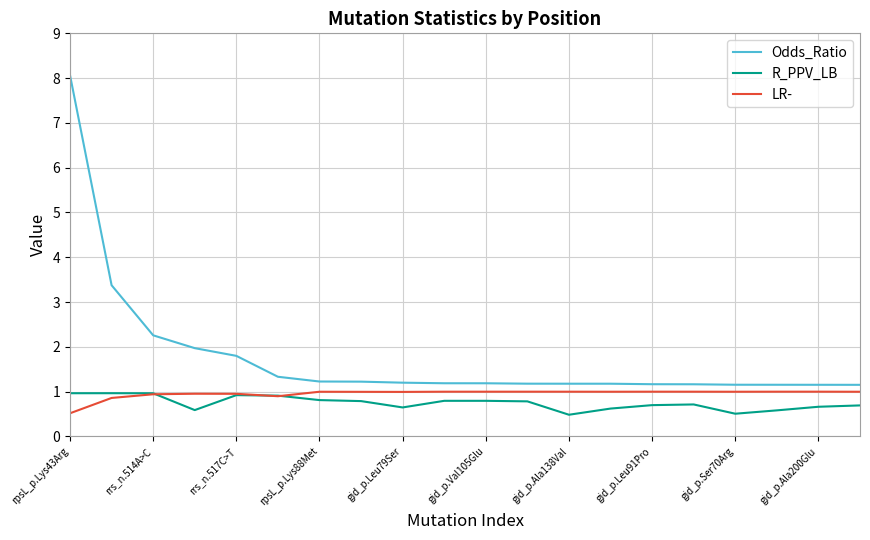

What is the maximum value for Odds_Ratio?

8.1